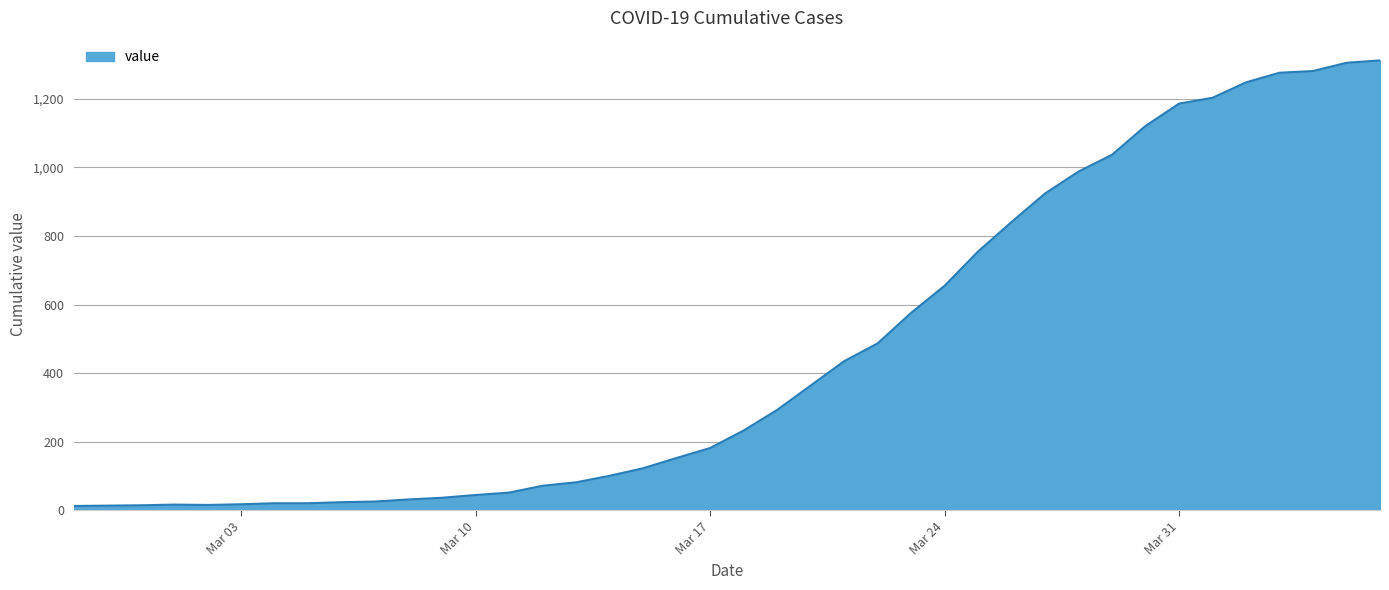

What is the maximum value shown in the chart?

1312